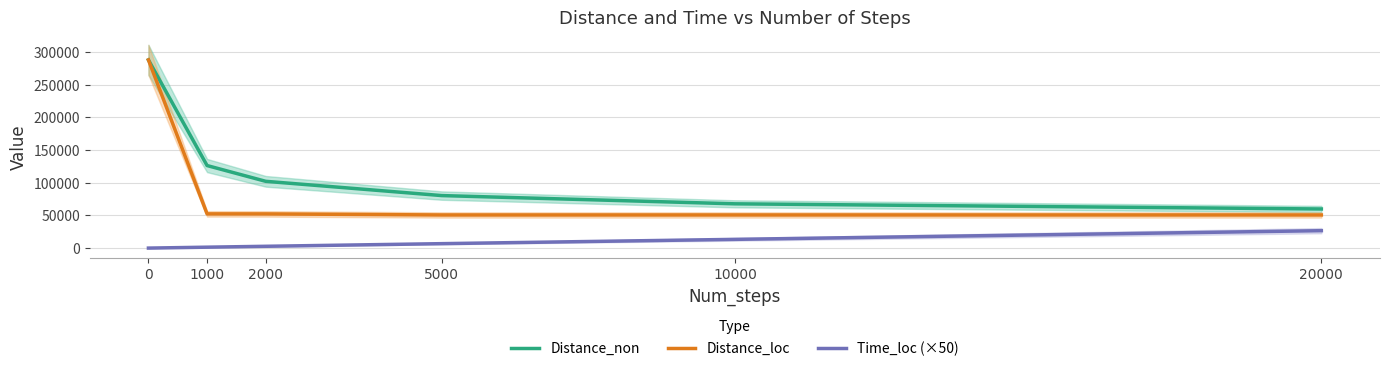

Between 5000 and 20000, which series saw the biggest shift?

Distance_non